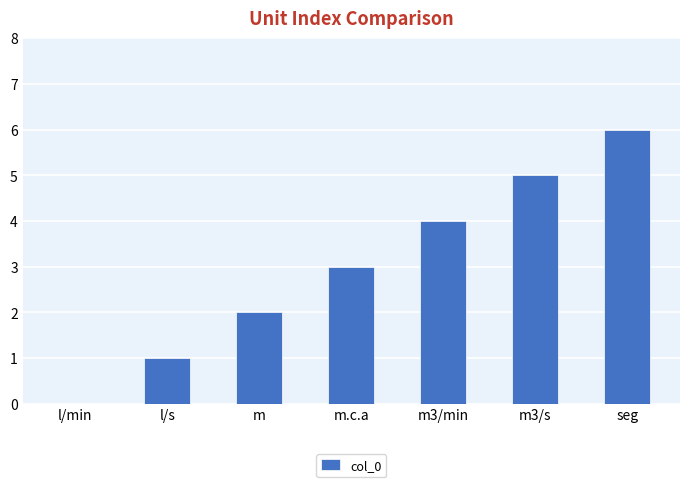

Reading left to right, transcribe all the data shown in this chart.

l/min=0	l/s=1	m=2	m.c.a=3	m3/min=4	m3/s=5	seg=6